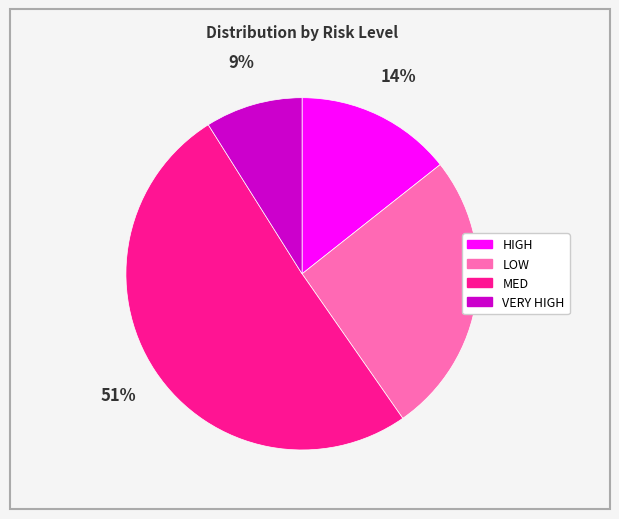

Is it true that VERY HIGH is 9% of the pie?

True